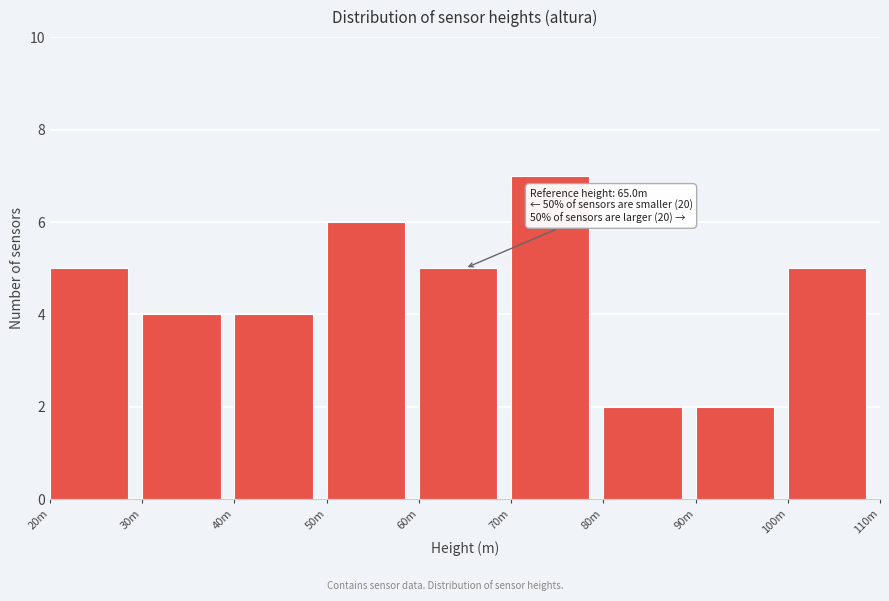

Reading left to right, list all the values displayed in this chart.

5	4	4	6	5	7	2	2	5